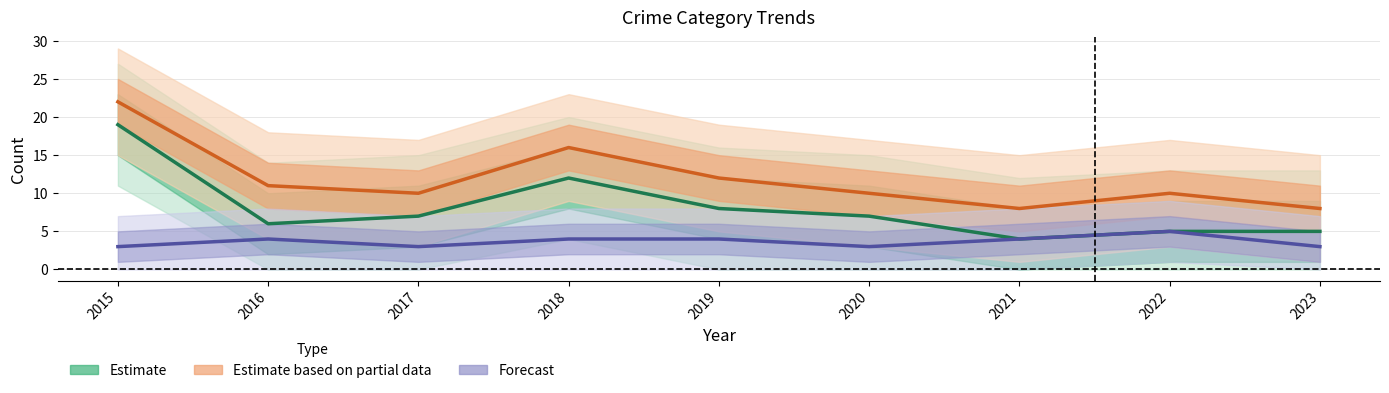

True or false: Estimate has a value of 8 at 2019.

True